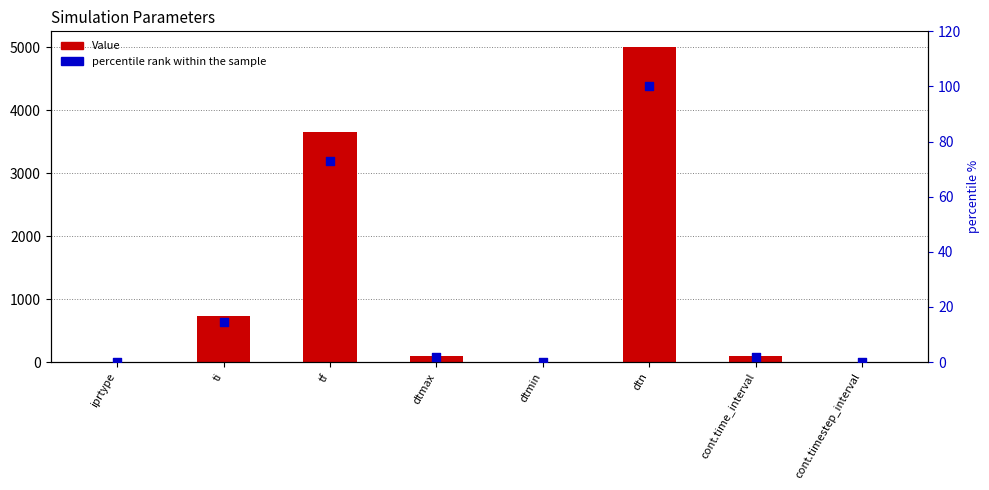

Which series reaches the maximum Y coordinate?

Value